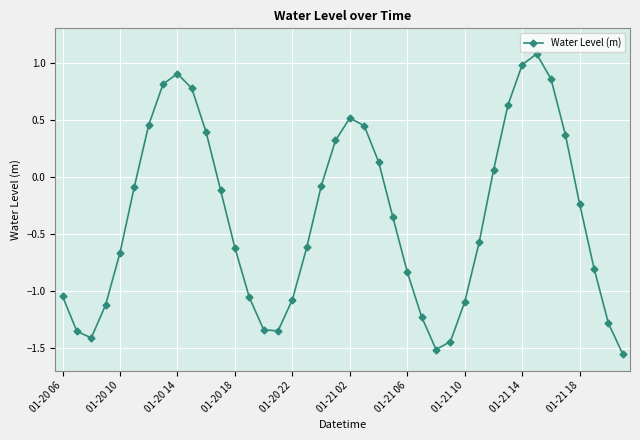

True or false: the data has more than 1 interior local peaks.

True